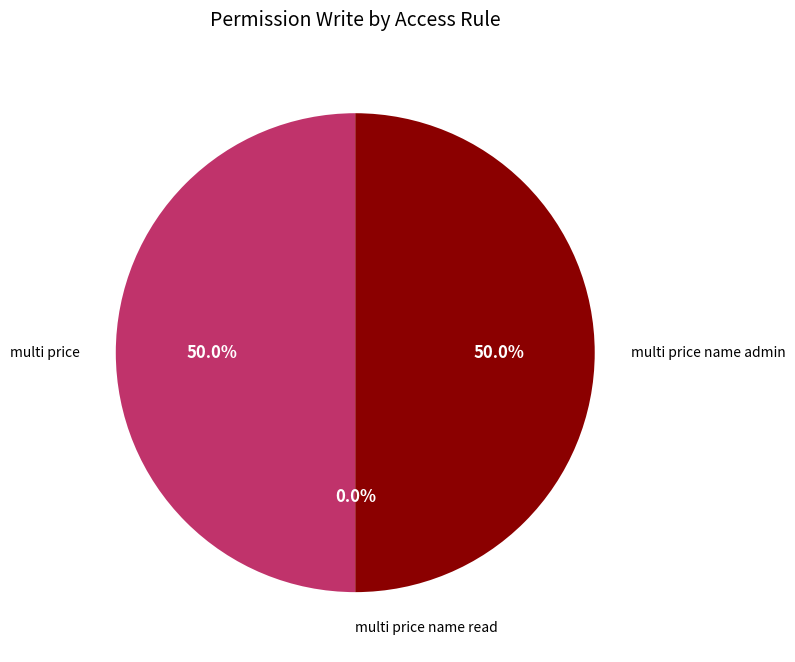

What is the largest slice in the pie chart?

multi price